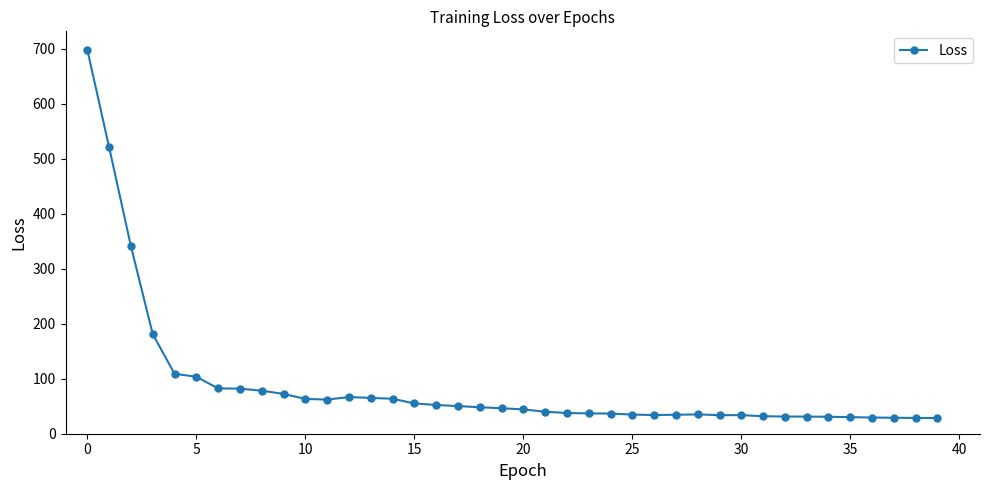

What is the maximum value shown in the chart?

698.1